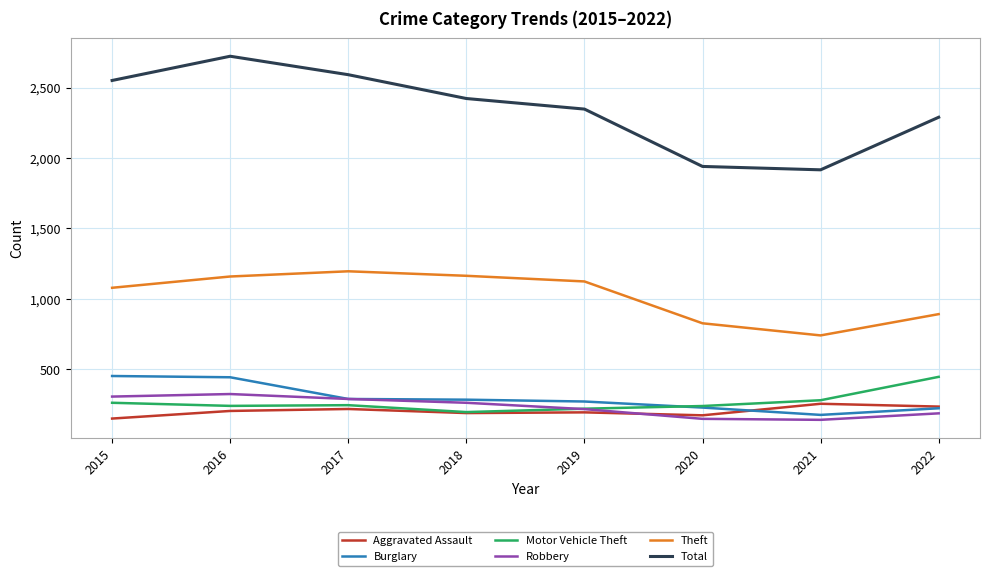

What is the average value of the Motor Vehicle Theft series?

267